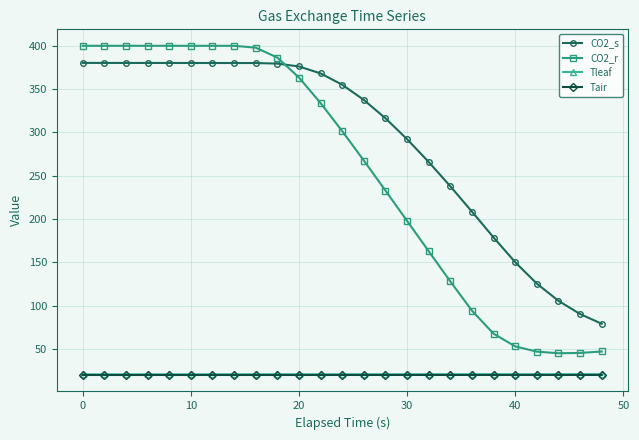

What is the greatest value displayed?

400.0